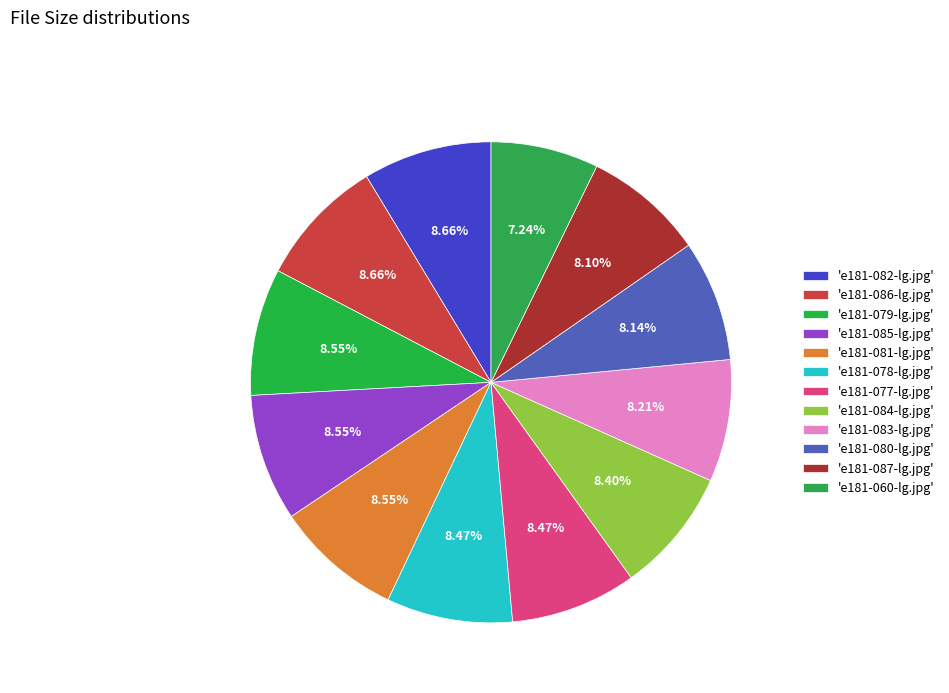

How many slices are in this pie chart?

12